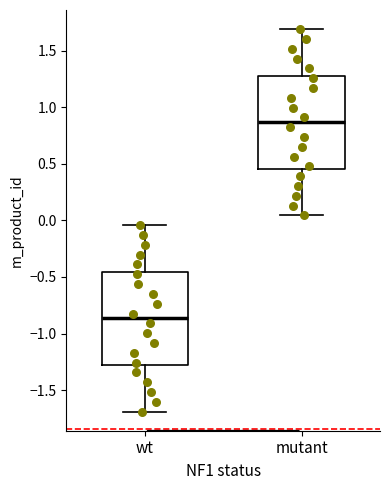

Reading left to right, transcribe this box plot: for each box, give where its median line is, the range the box spans, and where its two whiskers end, as read against the y-axis. The values are not printed on the chart, so give them approximately, as read against the axis.

wt: median -0.85, box -1.30 to -0.45, whiskers -1.70 to -0.05
mutant: median 0.85, box 0.45 to 1.30, whiskers 0.05 to 1.70